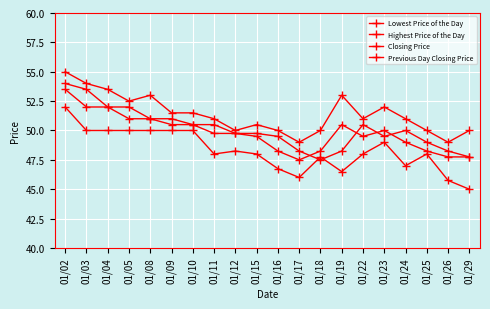

Does the chart have visible grid lines?

Yes